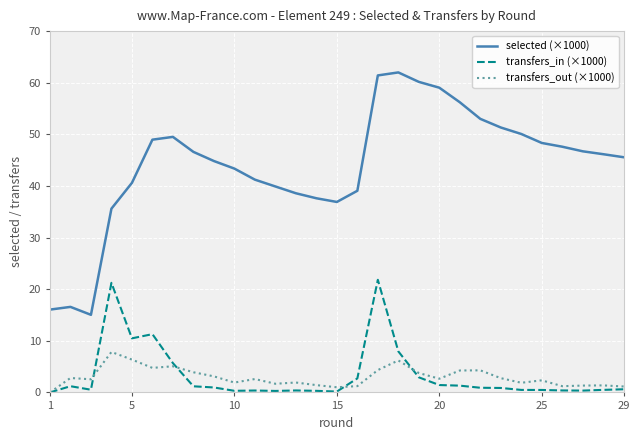

Which series has the largest range (max minus min)?

selected (×1000)